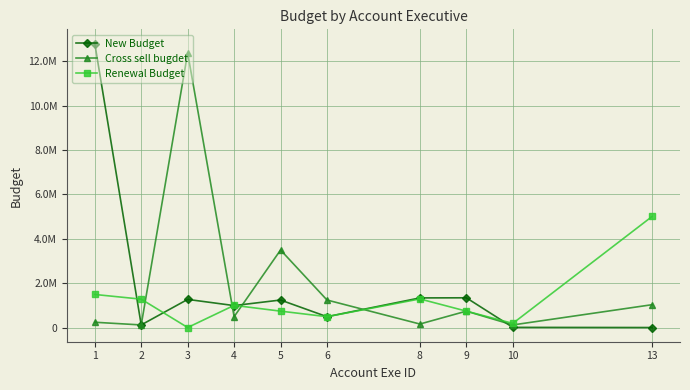

What are all the series names shown in the legend?

New Budget, Cross sell bugdet, Renewal Budget